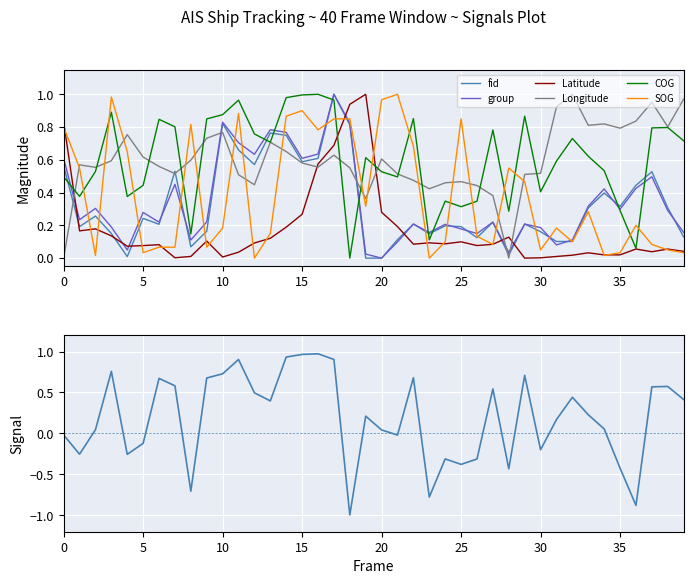

What is the spread (max minus min) of values at 15?

0.8